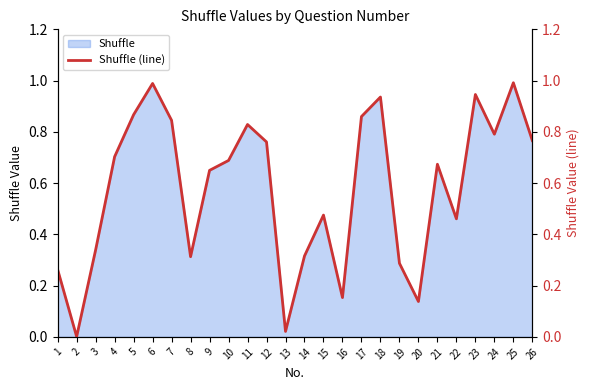

Reading left to right, transcribe all the data shown in this chart.

0.3	0.0	0.3	0.7	0.9	1.0	0.8	0.3	0.6	0.7	0.8	0.8	0.0	0.3	0.5	0.2	0.9	0.9	0.3	0.1	0.7	0.5	0.9	0.8	1.0	0.8